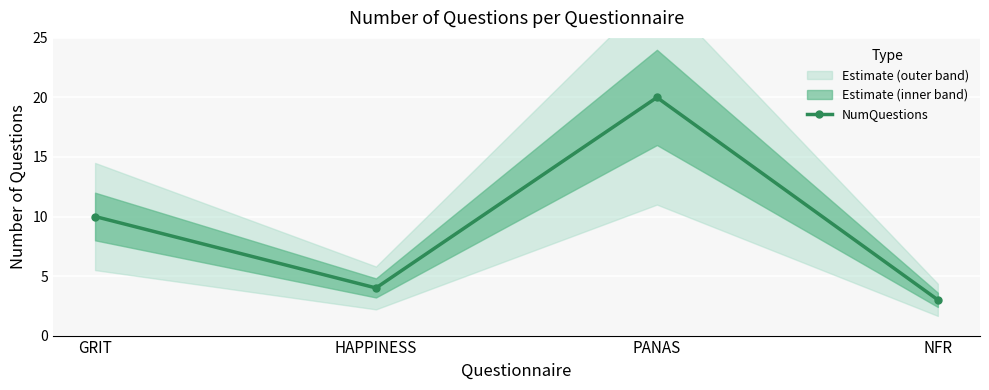

How many values are below 10?

2